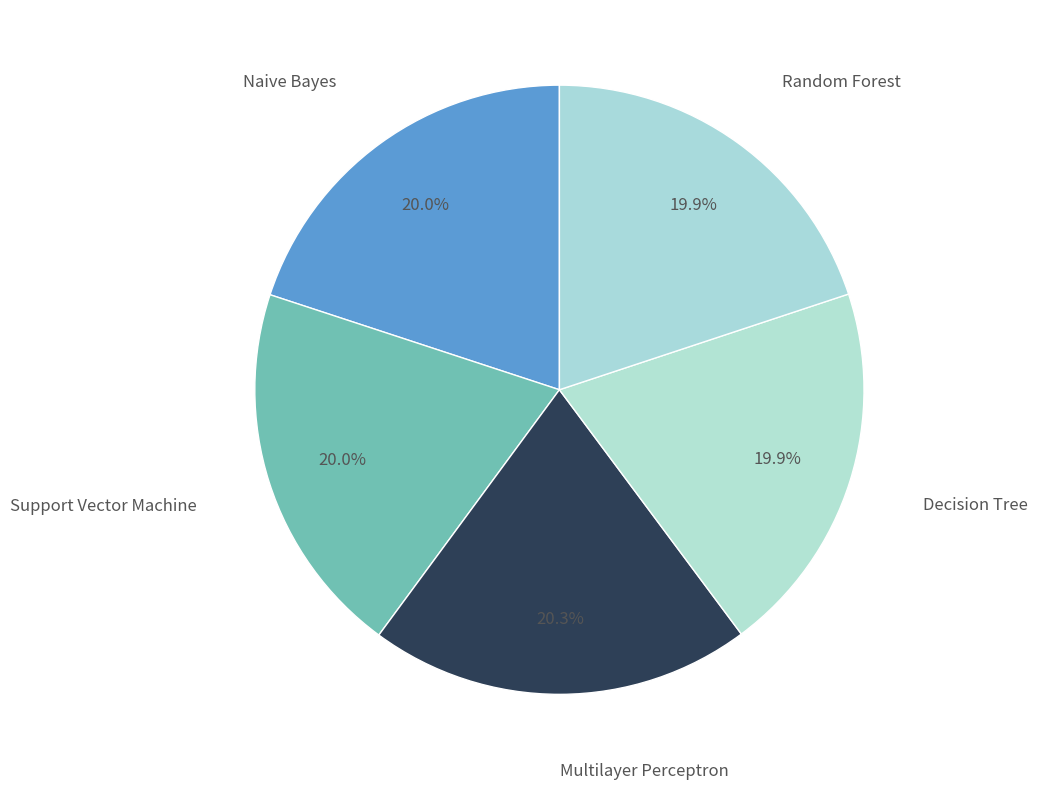

How many slices are in this pie chart?

5